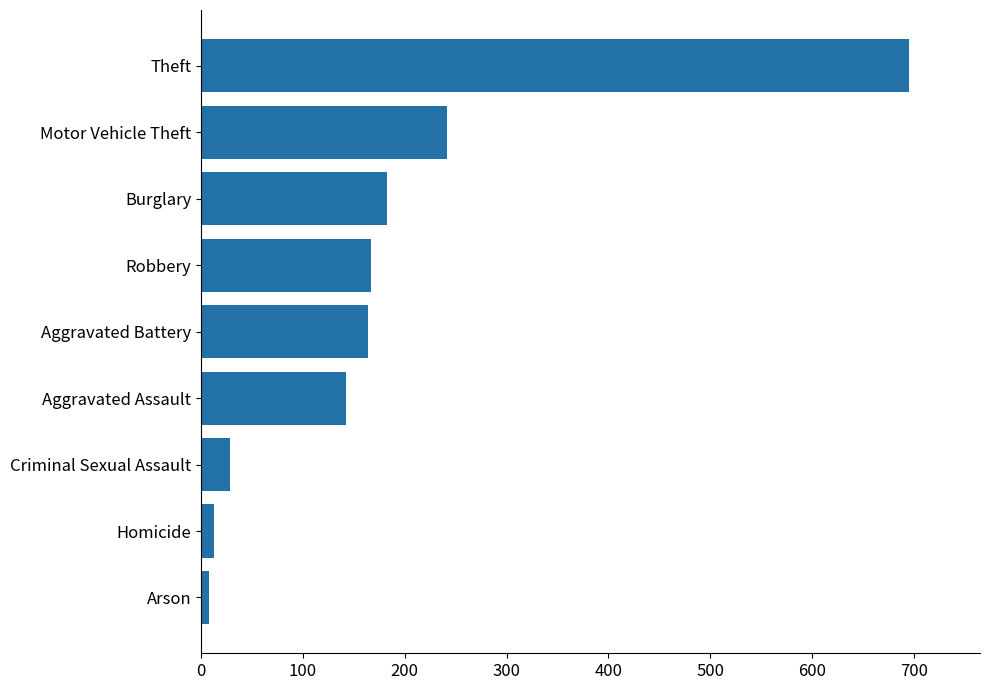

Is it true that the value at Motor Vehicle Theft is 383.4?

False